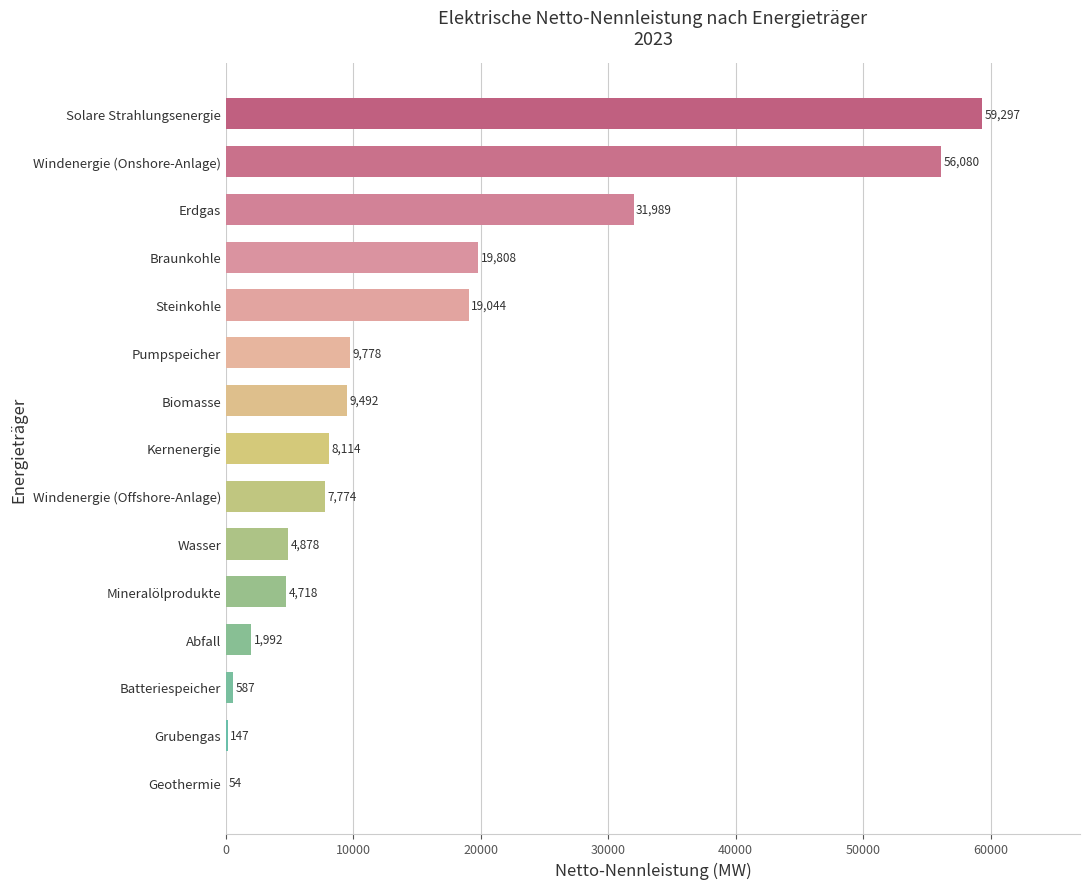

What is the ratio of the value at Windenergie (Onshore-Anlage) to the value at Windenergie (Offshore-Anlage)?

7.2